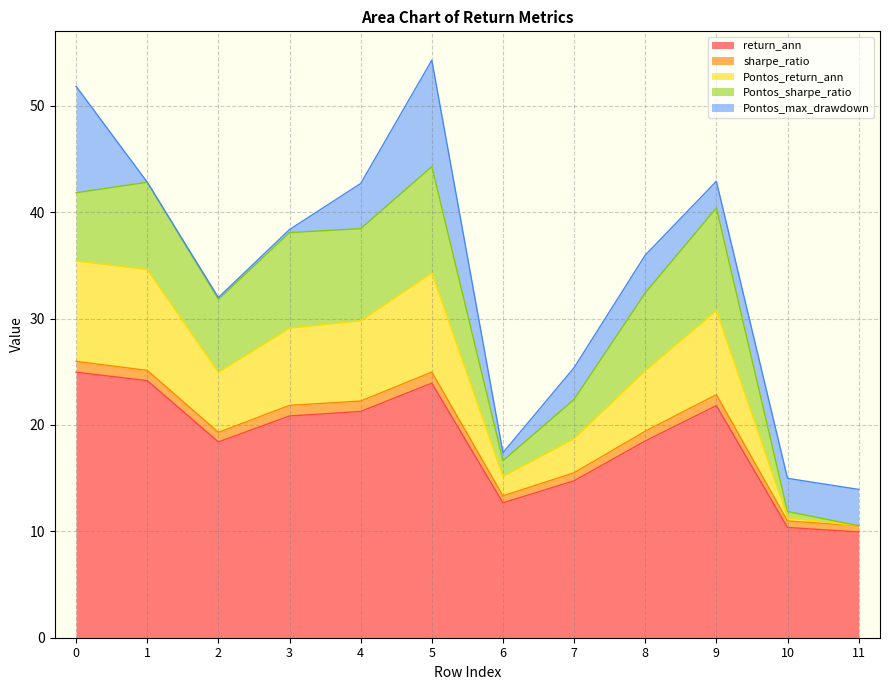

True or false: return_ann has a value of 31.5 at 8.

False